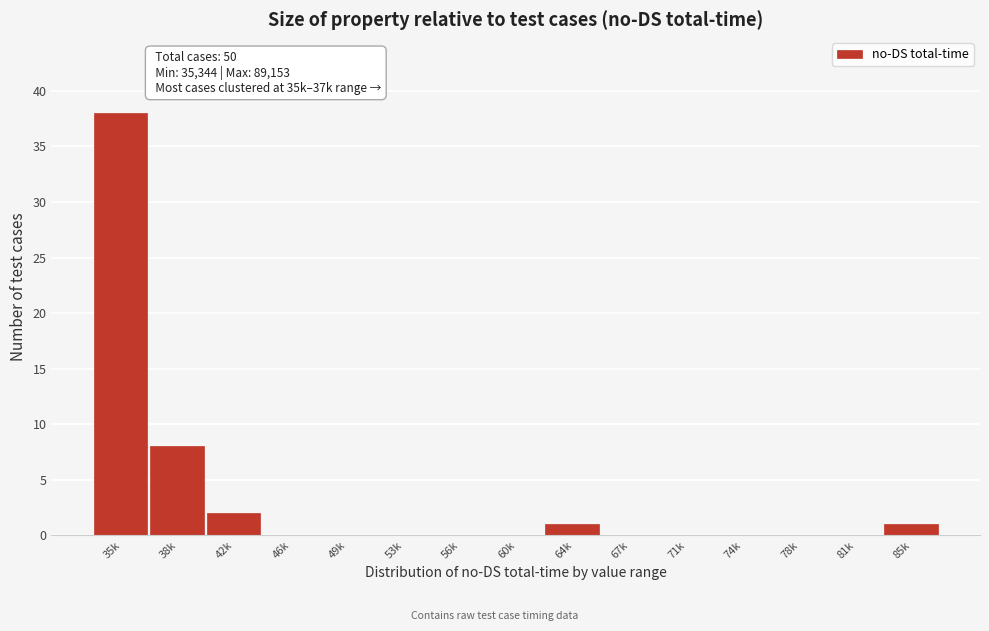

Reading left to right, list all the values displayed in this chart.

35k=38	38k=8	42k=2	46k=0	49k=0	53k=0	56k=0	60k=0	64k=1	67k=0	71k=0	74k=0	78k=0	81k=0	85k=1